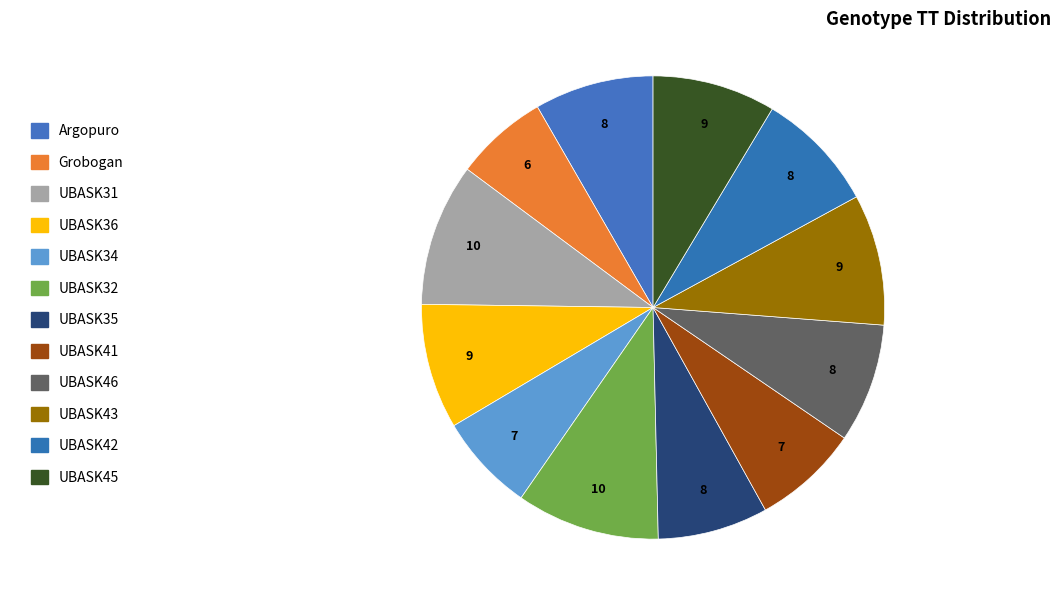

Rank the categories by value from lowest to highest.

Grobogan, UBASK34, UBASK41, UBASK35, UBASK46, Argopuro, UBASK42, UBASK45, UBASK36, UBASK43, UBASK31, UBASK32